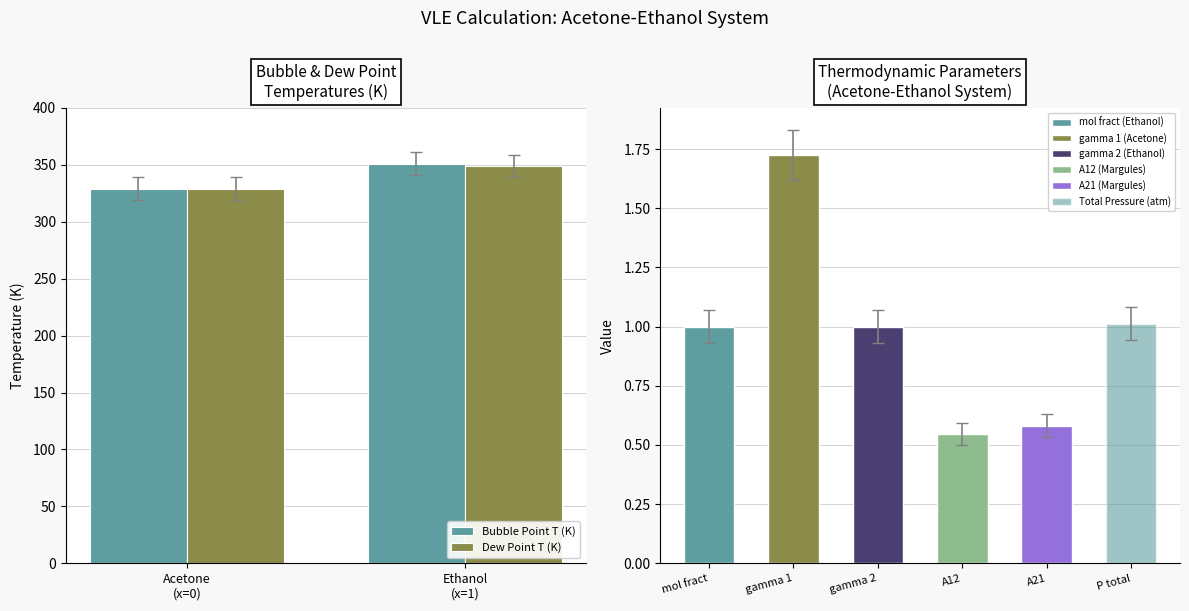

What is the lowest value of the Bubble Point T (K) series?

329